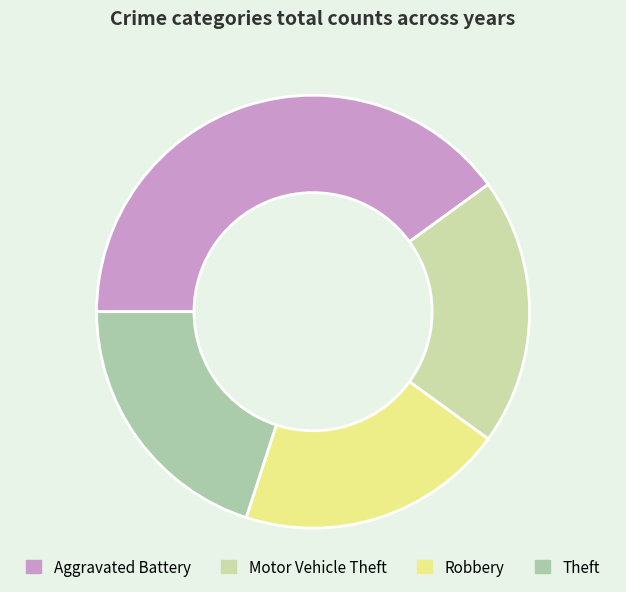

Does Motor Vehicle Theft account for over 50% of the chart?

No